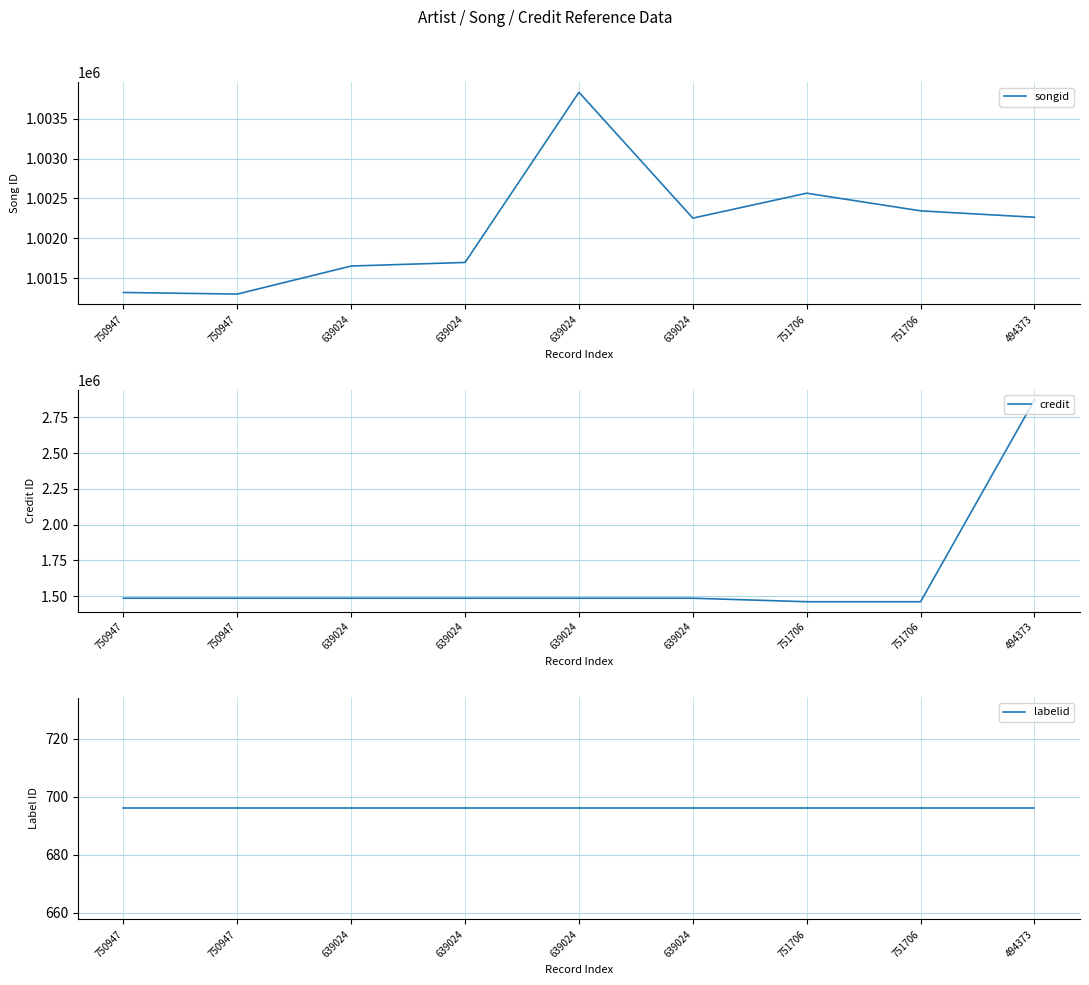

What is the label of the 5th point from the right?

639024